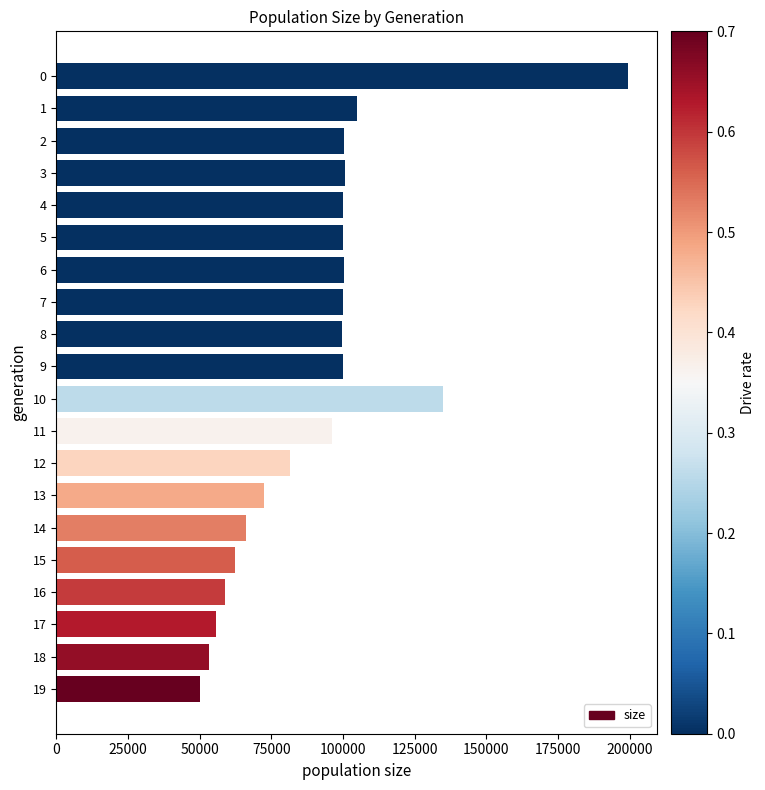

What is the ratio of the value at 0 to the value at 16?

3.4